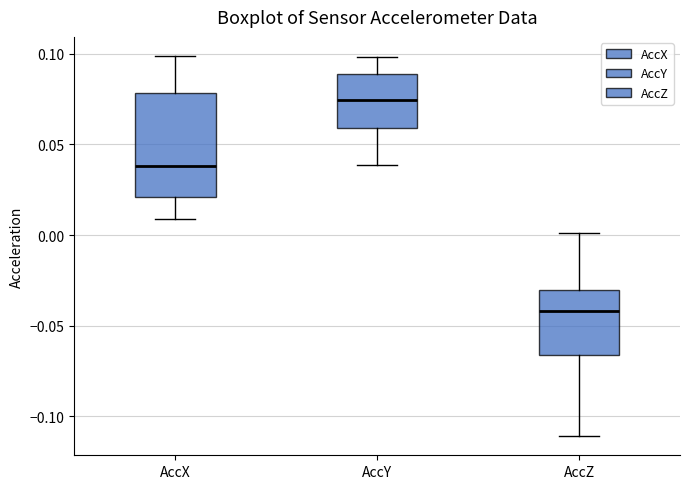

Which box has the lowest median line?

AccZ